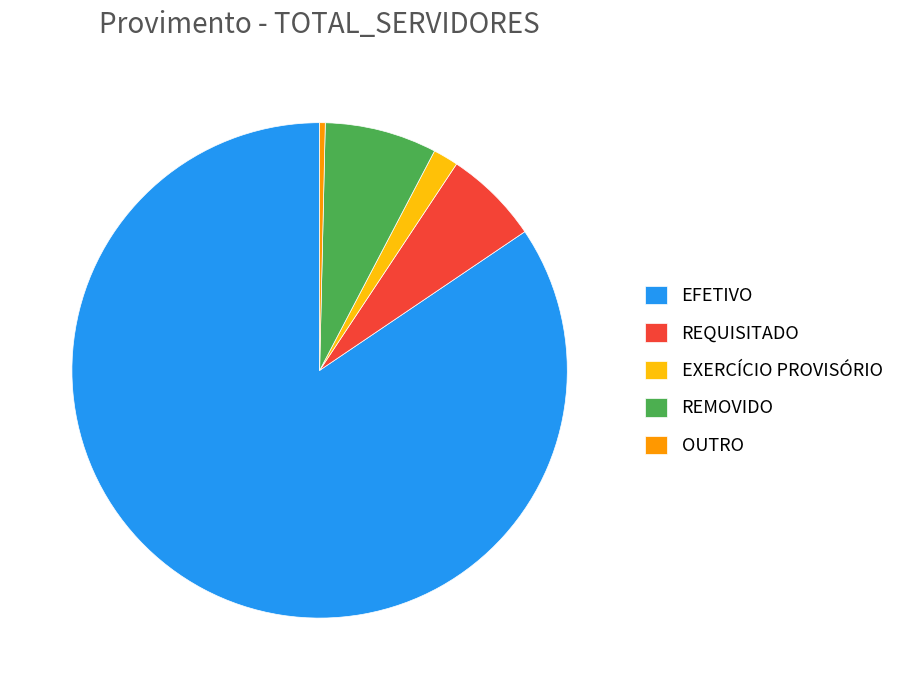

What is the smallest slice in the pie chart?

OUTRO